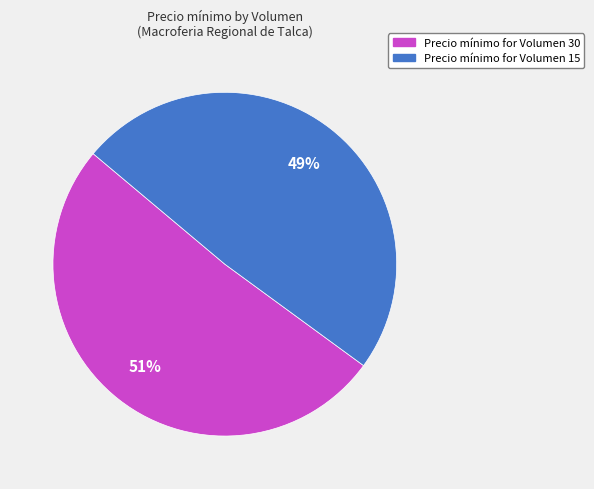

Is there a majority slice in this chart?

Yes